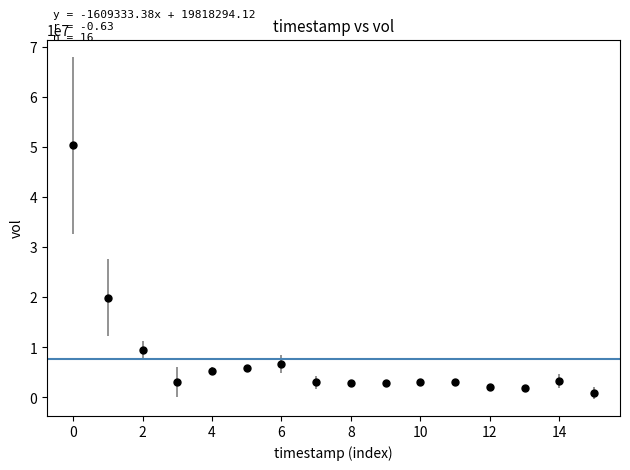

What is the average value?

7748294